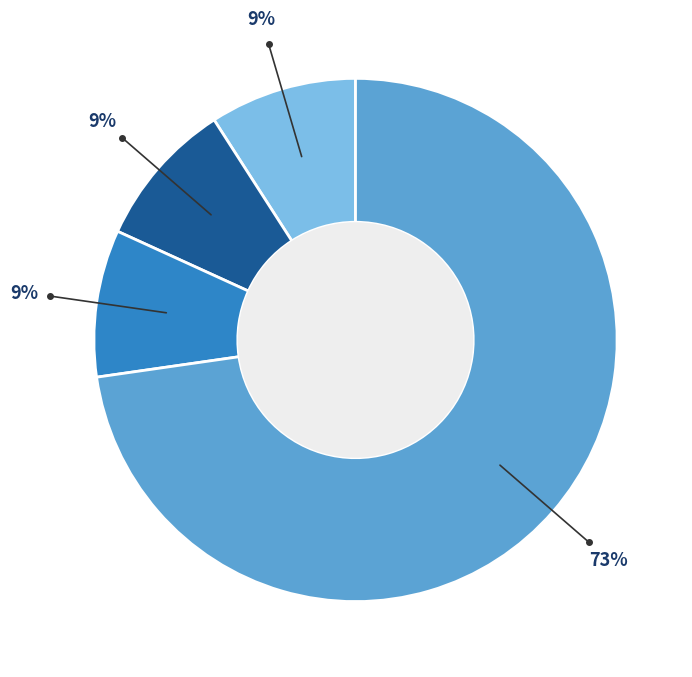

To the nearest percent, what is the average slice percentage?

25%